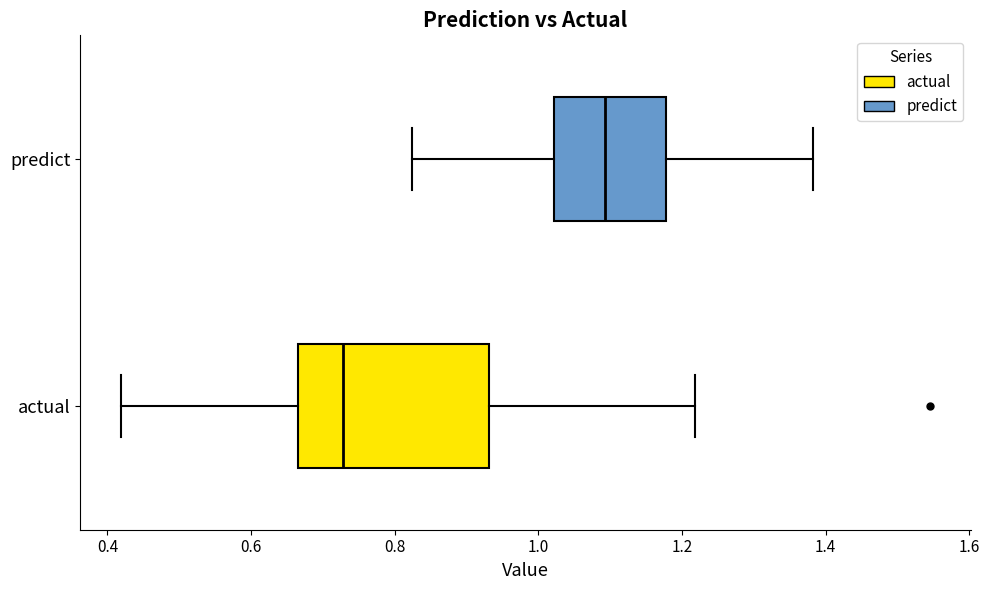

Which box has the furthest to the left median line?

actual